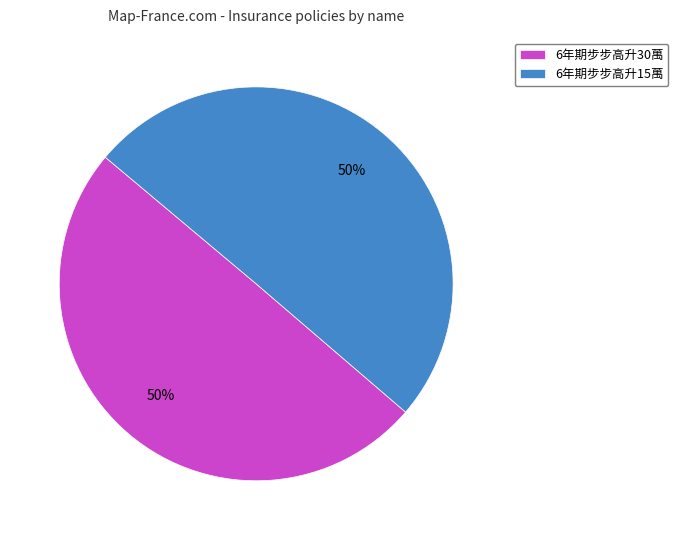

What percentage is the 6年期步步高升15萬 slice, to the nearest percent?

50%